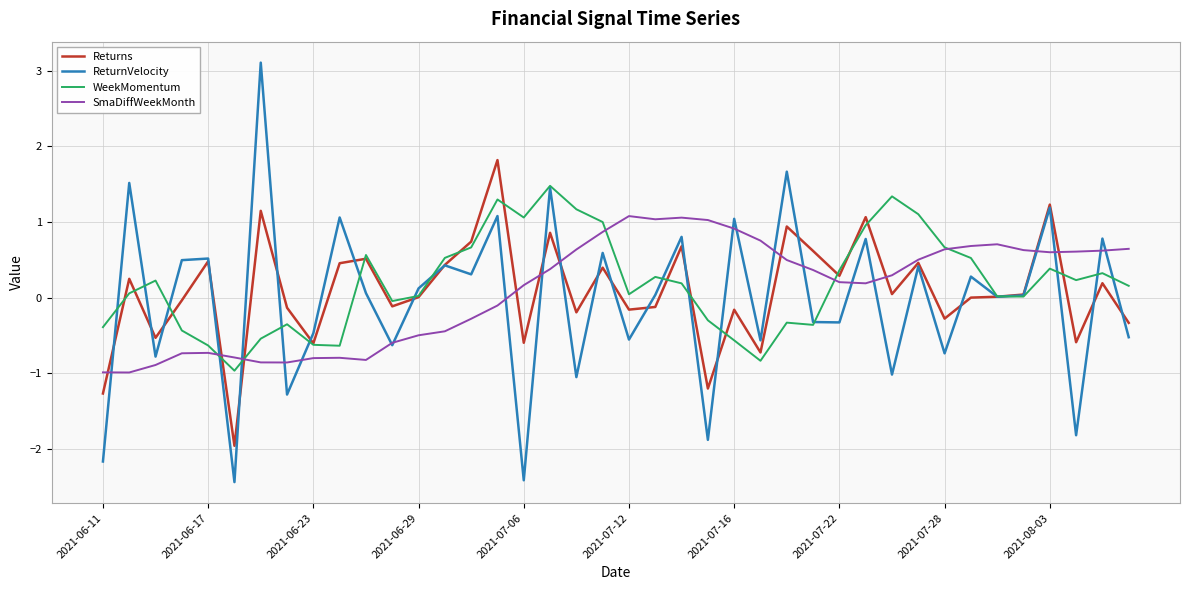

What is the highest value of the WeekMomentum series?

1.5